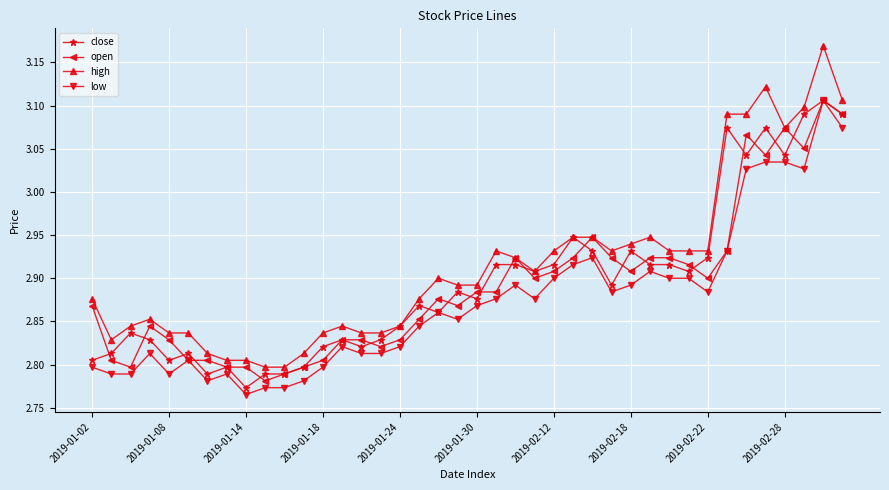

How many close values are between 2 and 3?

33